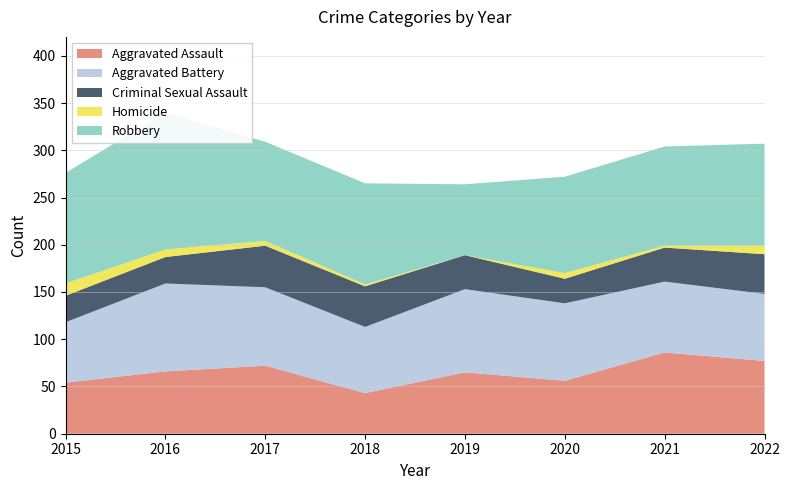

Reading left to right, transcribe all the data shown in this chart.

Aggravated Assault: 54	66	72	43	65	56	86	77
Aggravated Battery: 64	93	83	70	88	82	75	71
Criminal Sexual Assault: 28	28	44	43	36	26	36	42
Homicide: 13	8	5	2	0	6	2	9
Robbery: 117	145	105	107	75	102	105	108